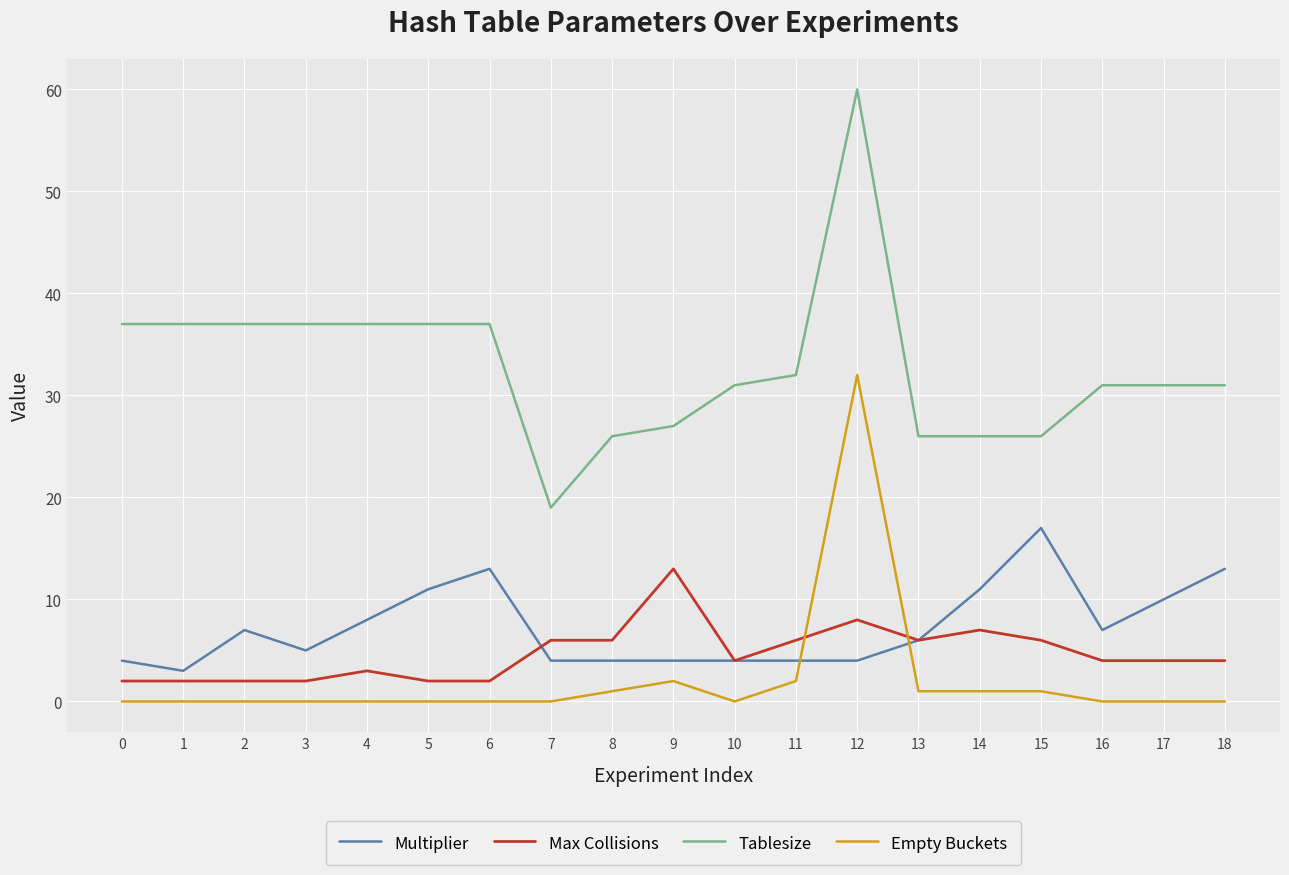

Does the chart display data point markers on the line(s)?

No